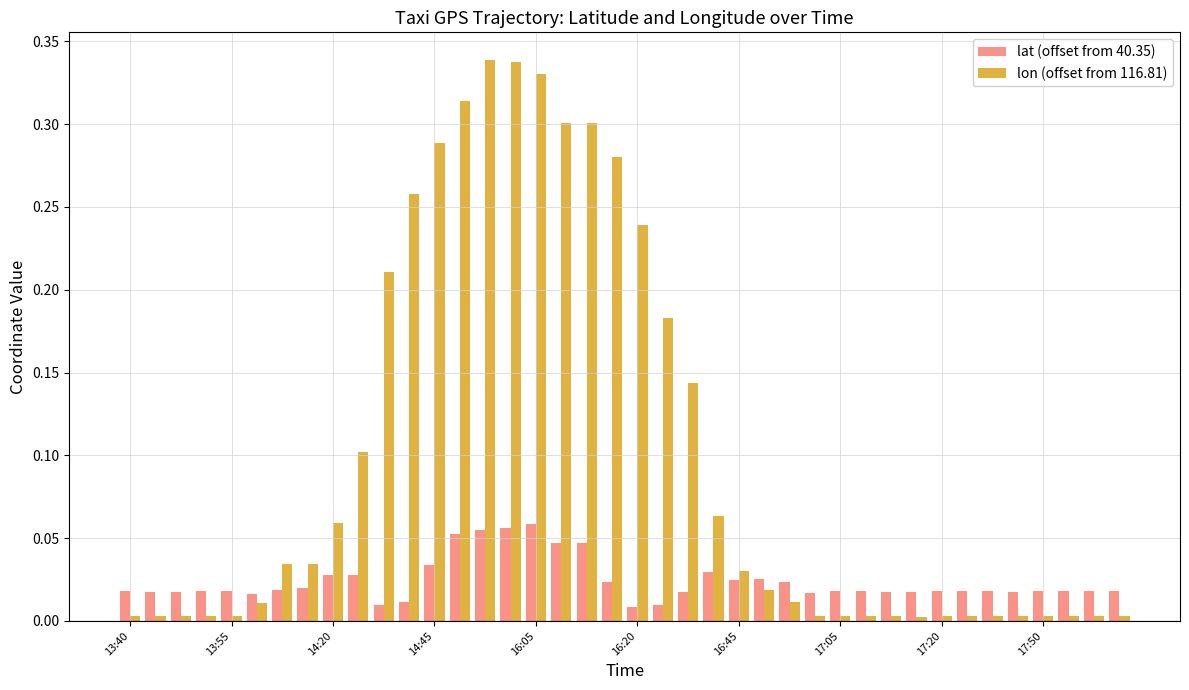

Rank the series by their average value, from highest to lowest.

lon (offset from 116.81), lat (offset from 40.35)